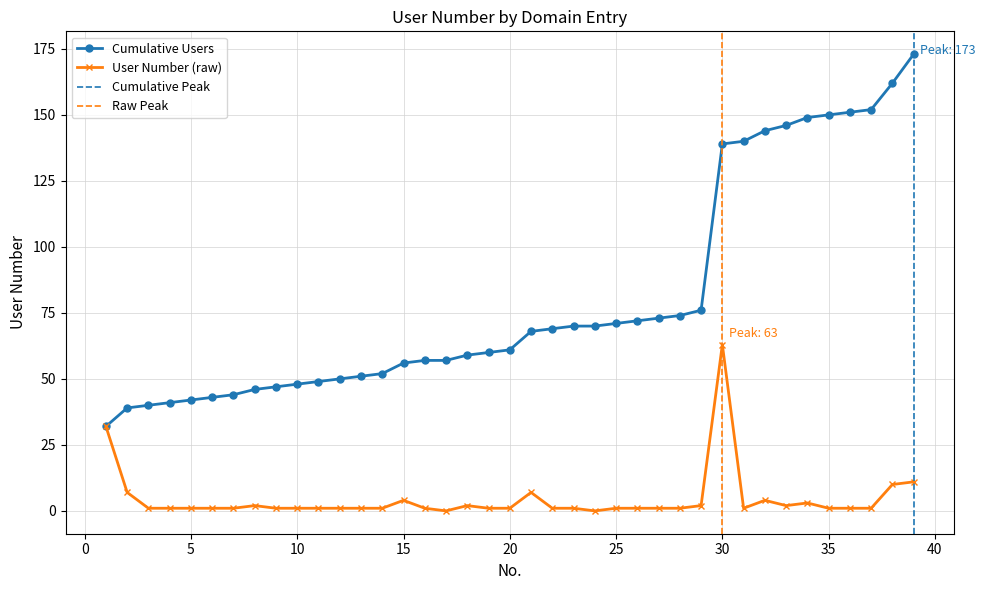

Between 26 and 13, which is larger?

26